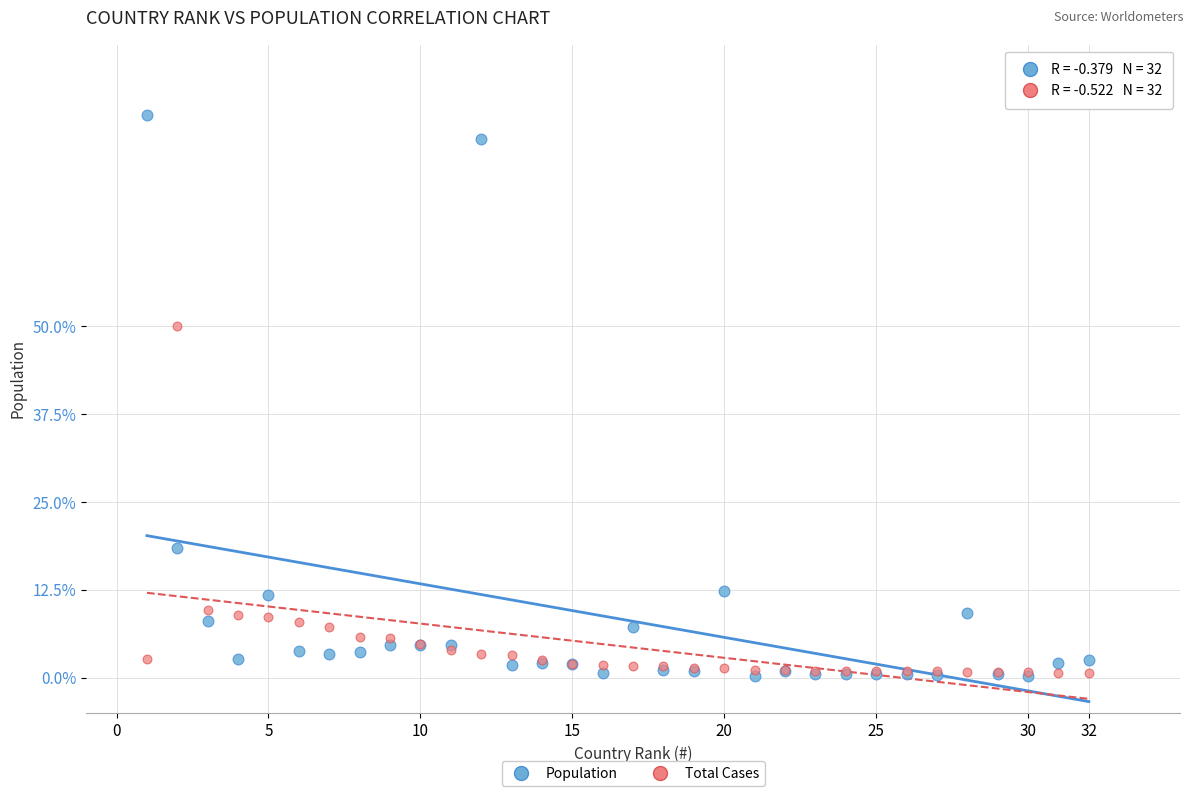

Which series has the largest Y range (max minus min)?

Population